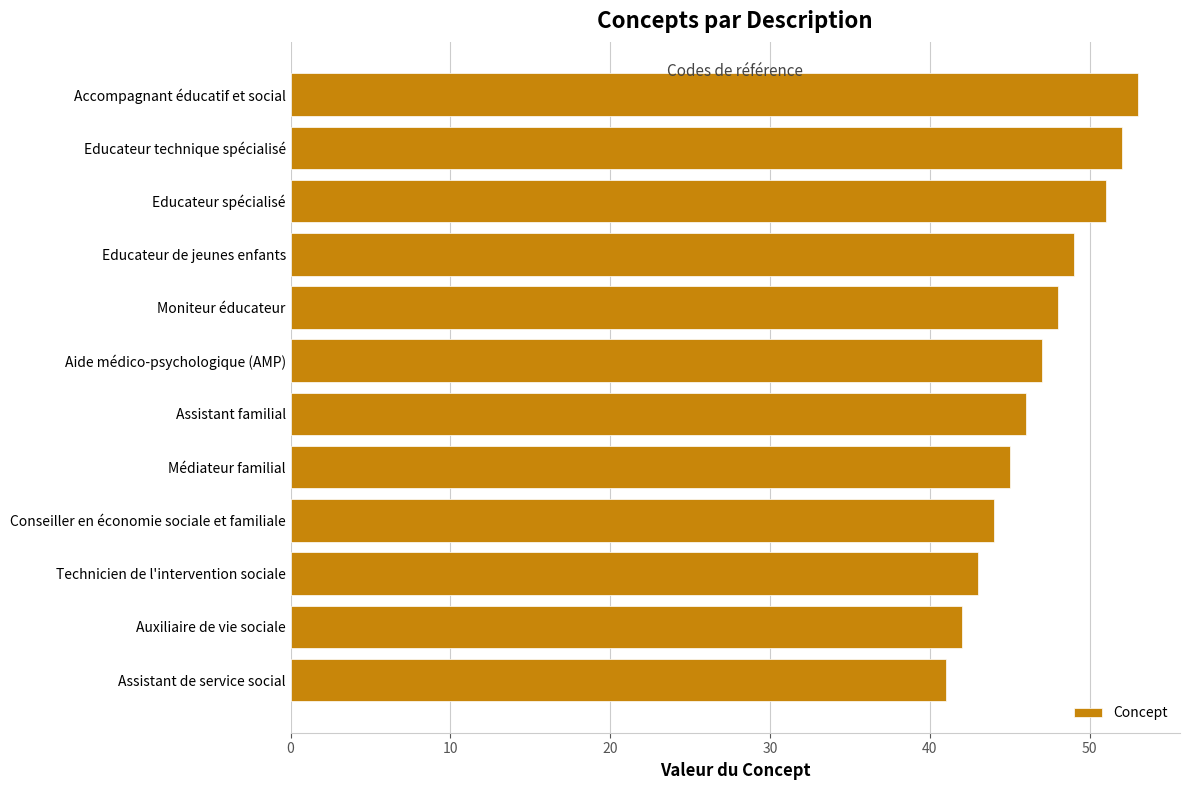

Approximately how many times larger is the value at Educateur technique spécialisé compared to Aide médico-psychologique (AMP)?

1.1